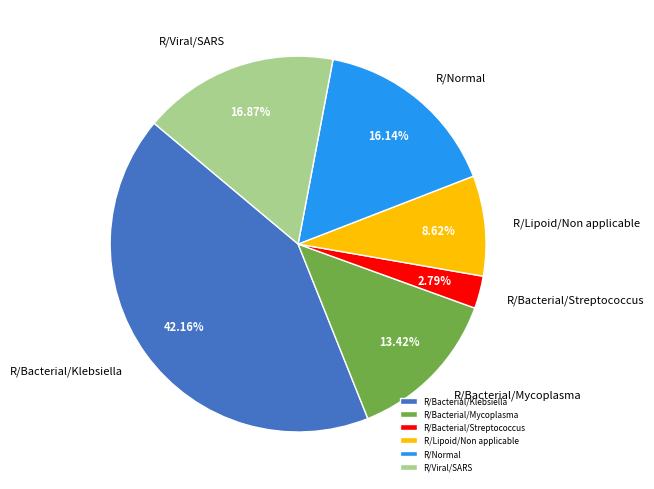

To the nearest percent, what portion does R/Bacterial/Mycoplasma represent?

13%